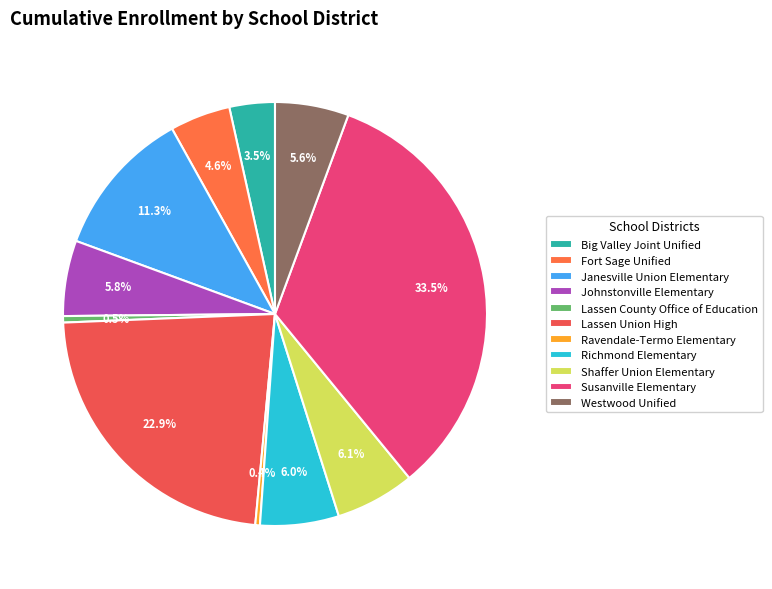

Which category has the biggest portion of the pie?

Susanville Elementary